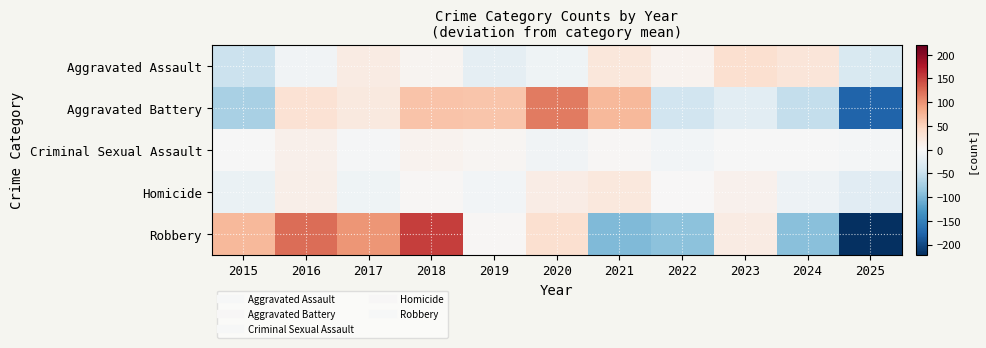

Which series has the widest spread of values?

Robbery